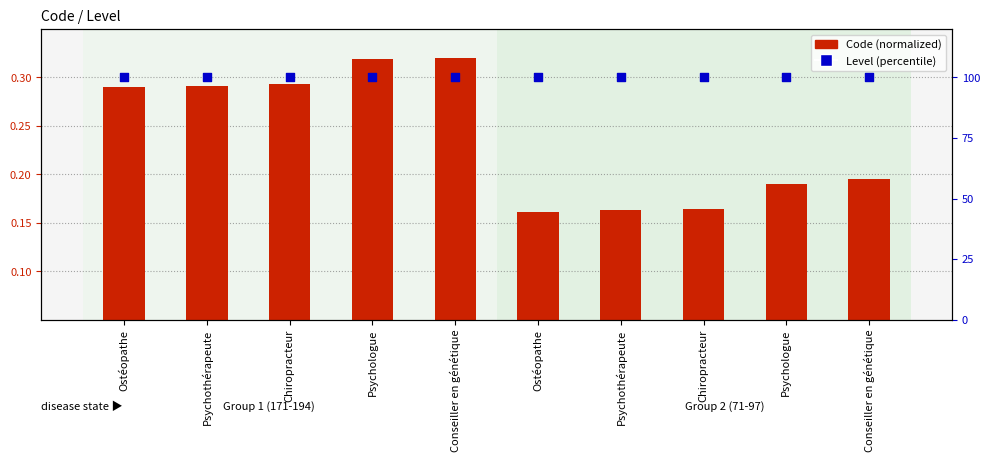

Is the value of Code (normalized) at Psychologue greater than the value of Level (percentile) at Ostéopathe?

No